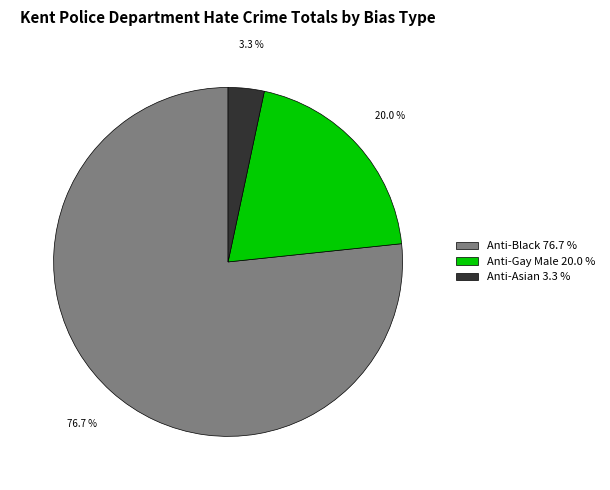

Is there a majority slice in this chart?

Yes